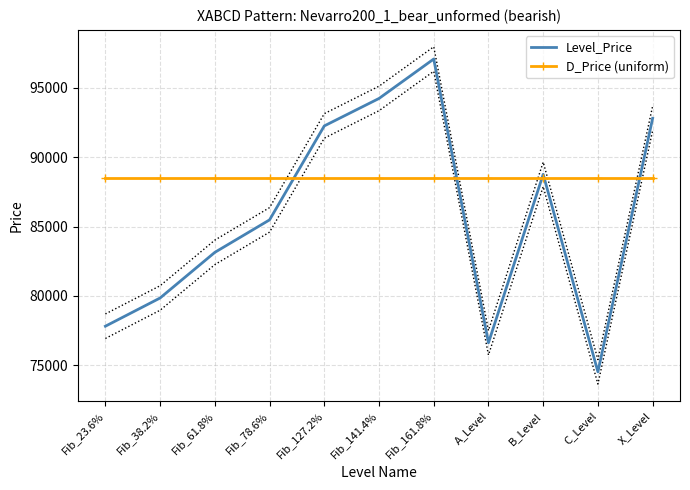

Which series has the largest total across all categories?

D_Price (uniform)